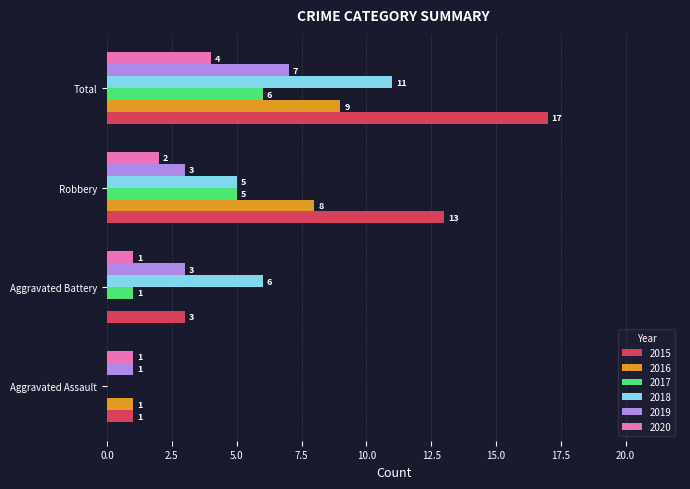

Which category has the highest value in the 2020 series?

Total